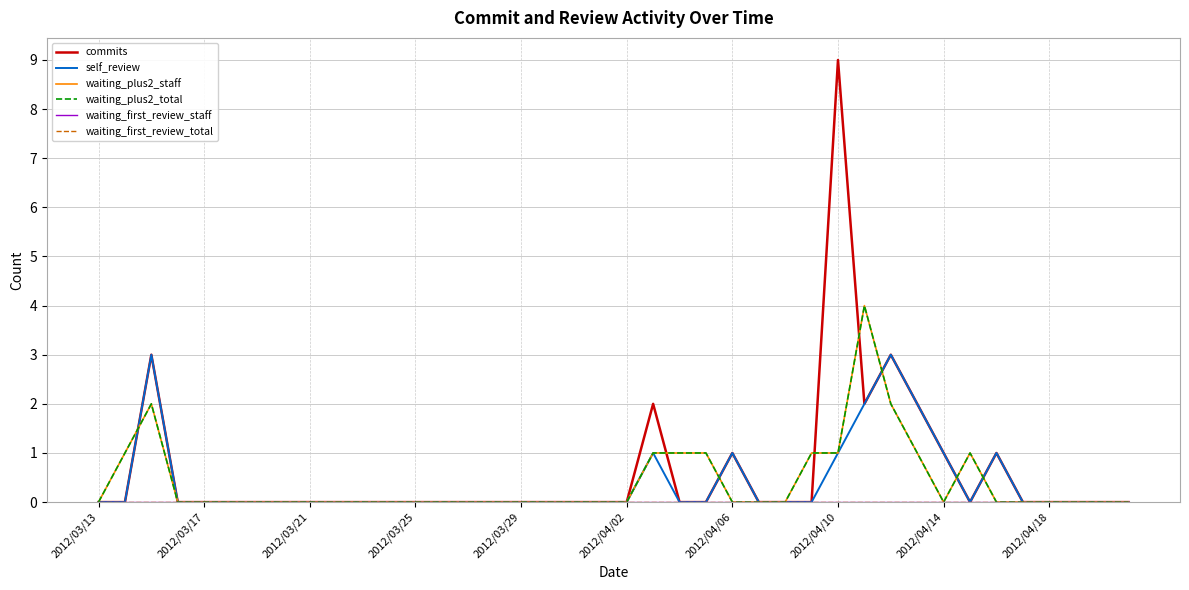

What is the sum of all commits values?

24